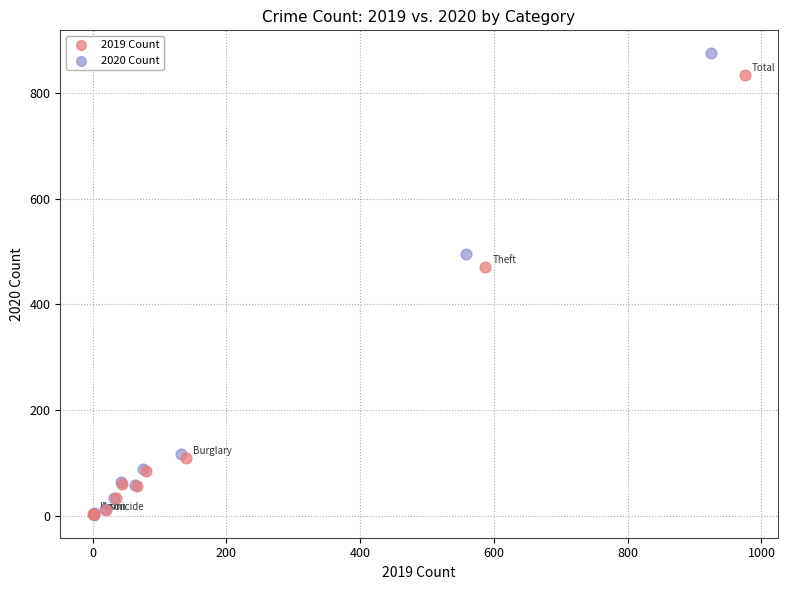

Which series has the largest Y range (max minus min)?

2020 Count